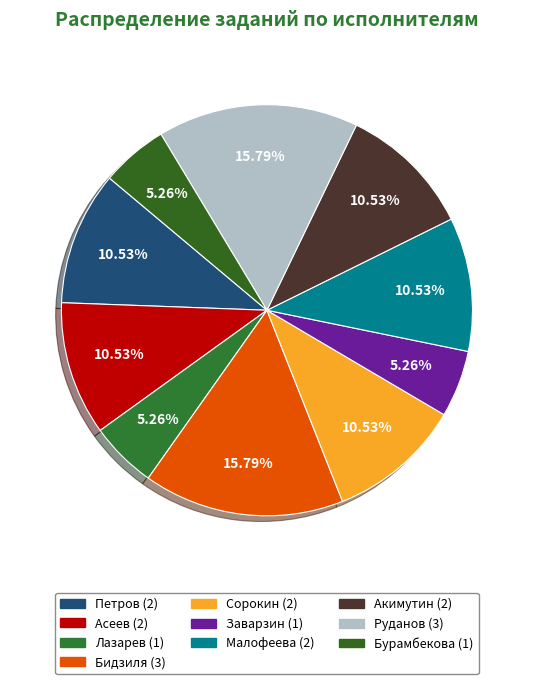

Which has a higher value, Асеев or Сорокин?

Асеев